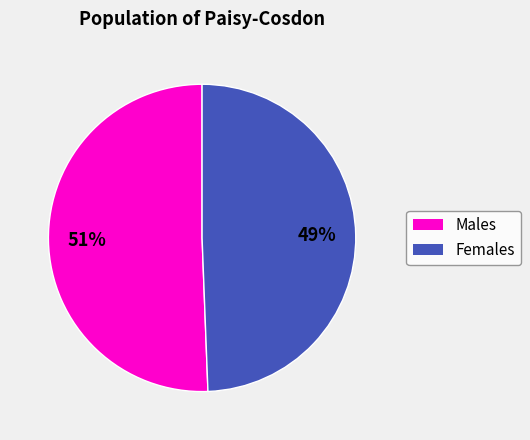

Is there a majority slice in this chart?

Yes